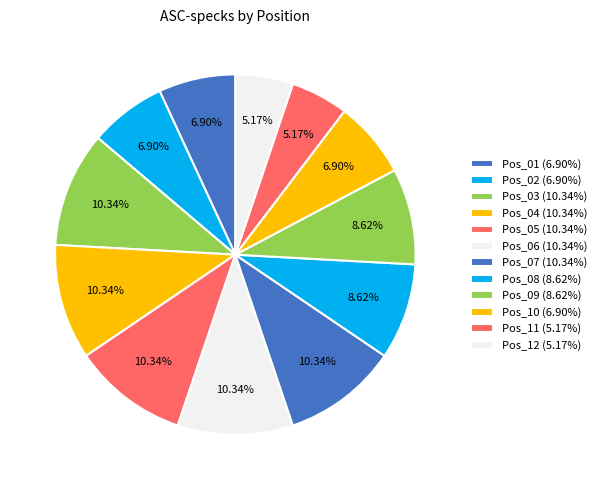

To the nearest percent, what percentage of the pie is Pos_05?

10%